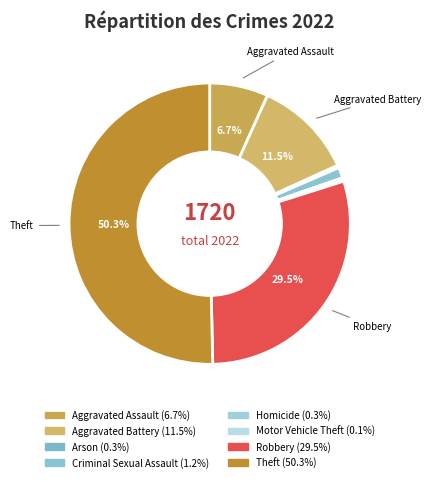

What percentage is the Theft slice, to the nearest percent?

50%